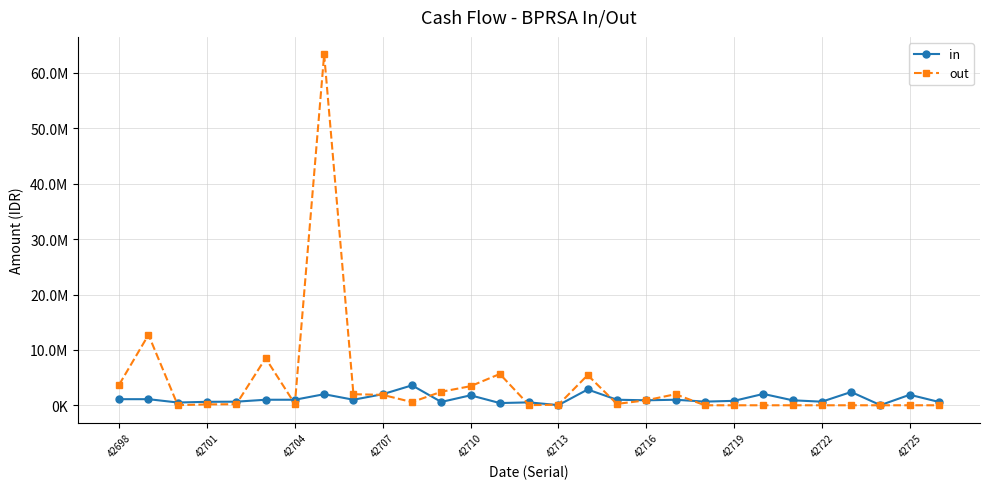

What are all the series names shown in the legend?

in, out